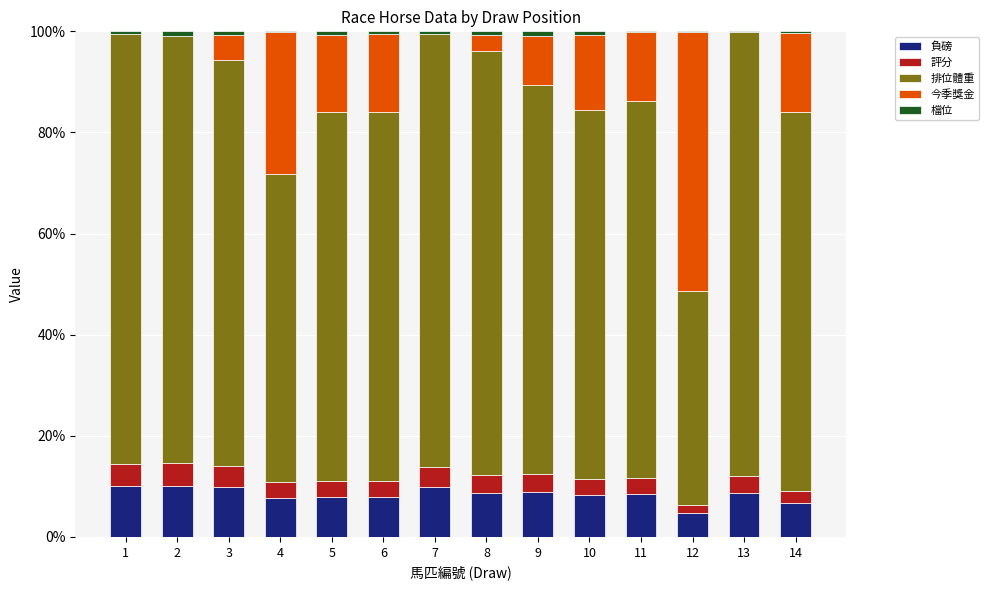

What is the maximum value for 負磅?

10.1